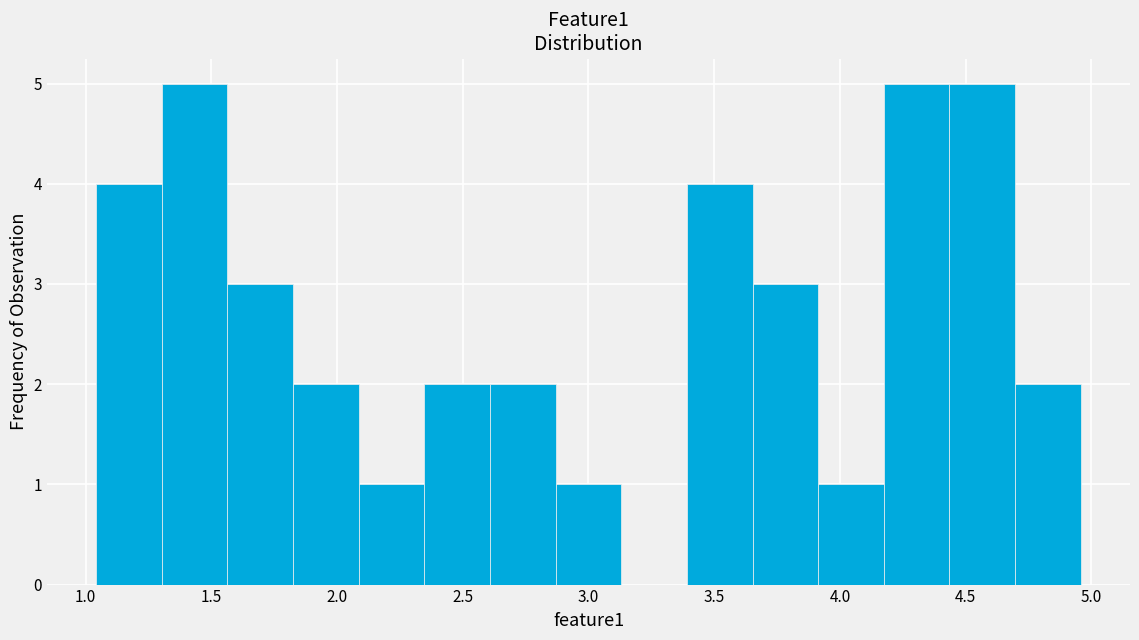

What is the height of the bar covering 3.40 to 3.65 on the x-axis? Neither the bar edges nor the heights are printed on the chart, so give them approximately, as read against the axes.

4